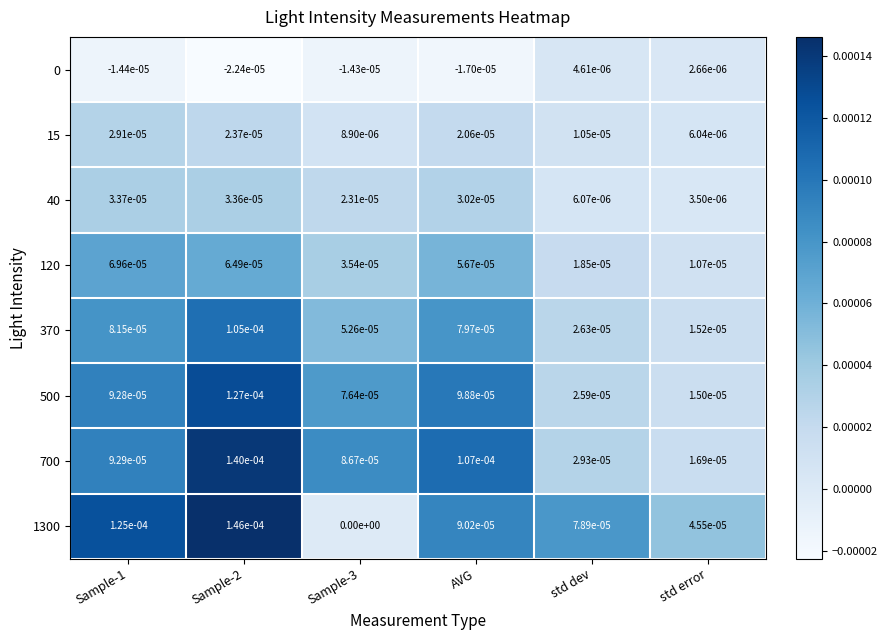

Is it true that 500 equals 0.0 at std dev?

True